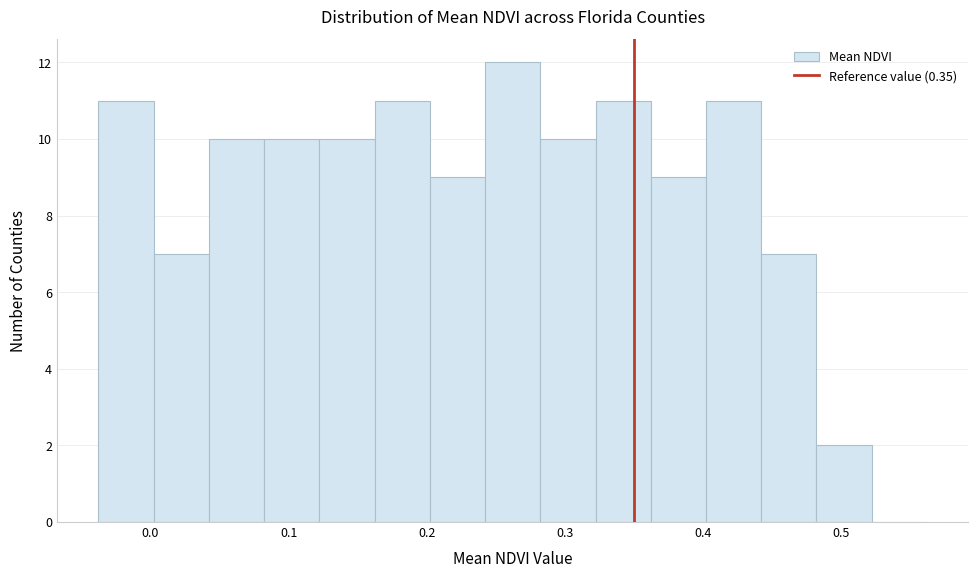

Reading left to right, transcribe this chart: for each bar, give the range it covers on the x-axis and its height. Neither the bar edges nor the heights are printed on the chart, so give them approximately, as read against the axes.

-0.04 to 0.00: 11
0.00 to 0.04: 7
0.04 to 0.08: 10
0.08 to 0.12: 10
0.12 to 0.16: 10
0.16 to 0.20: 11
0.20 to 0.24: 9
0.24 to 0.28: 12
0.28 to 0.32: 10
0.32 to 0.36: 11
0.36 to 0.40: 9
0.40 to 0.44: 11
0.44 to 0.48: 7
0.48 to 0.52: 2
0.52 to 0.56: 0